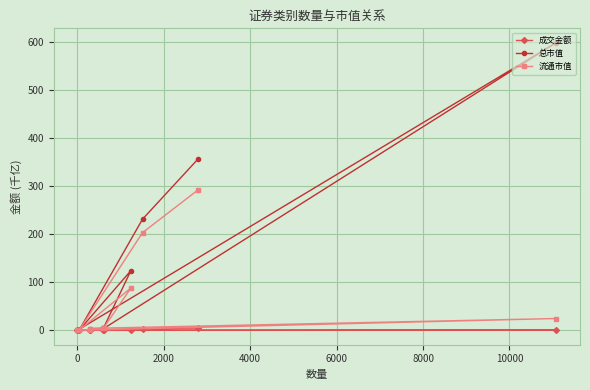

Which series has the largest range (max minus min)?

总市值